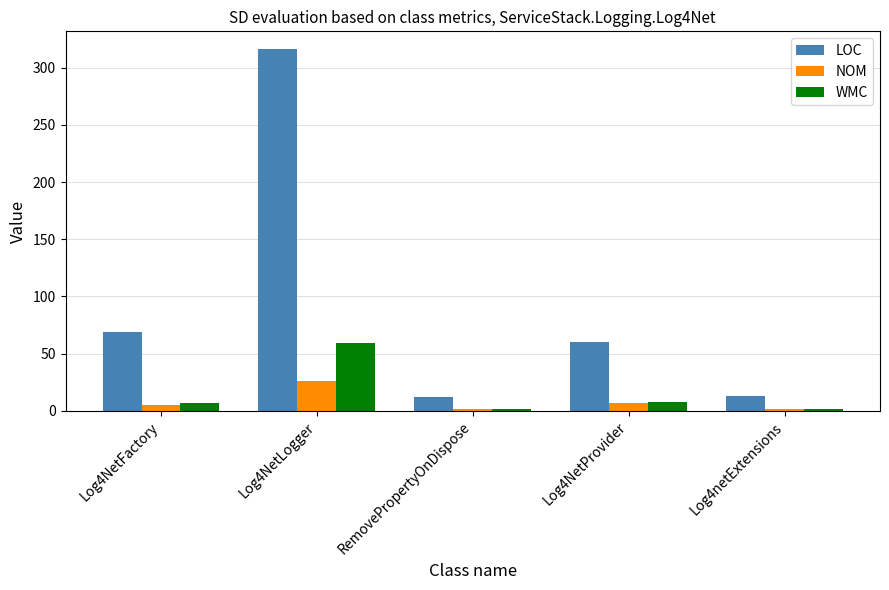

Are the bars horizontal?

No